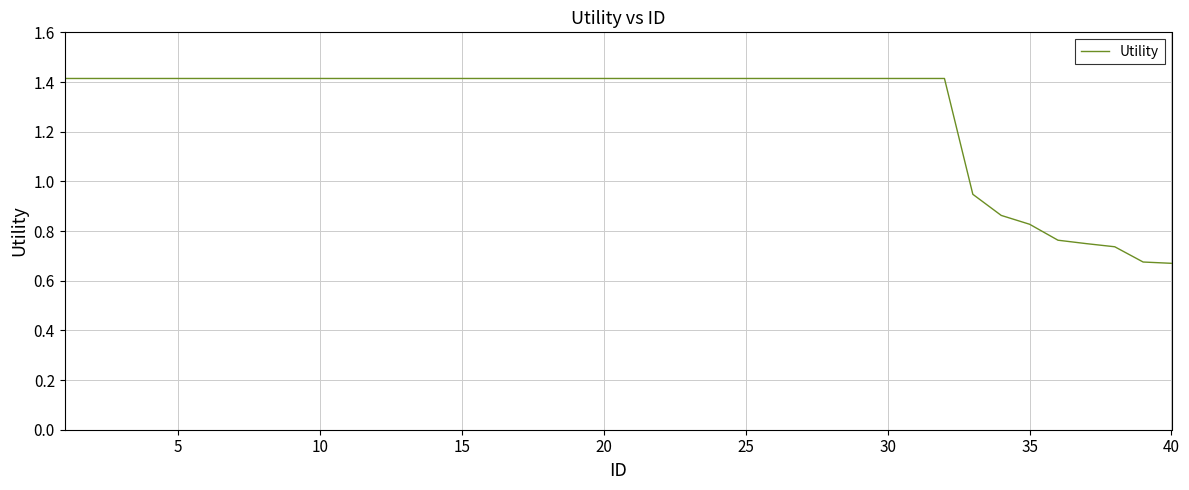

What is the greatest value displayed?

1.4